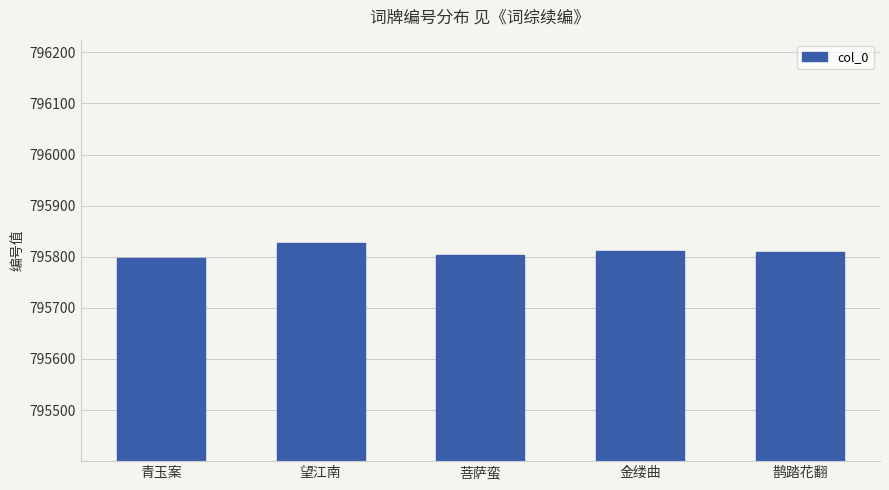

Which category has the highest value across all series?

望江南